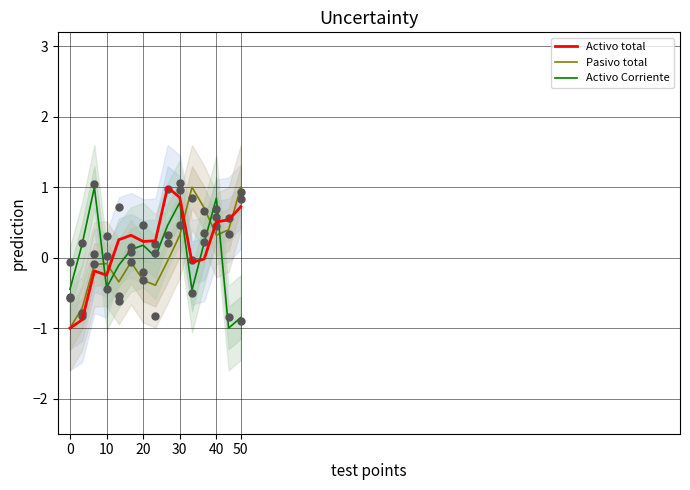

Which series has the widest spread of Y values?

Activo total